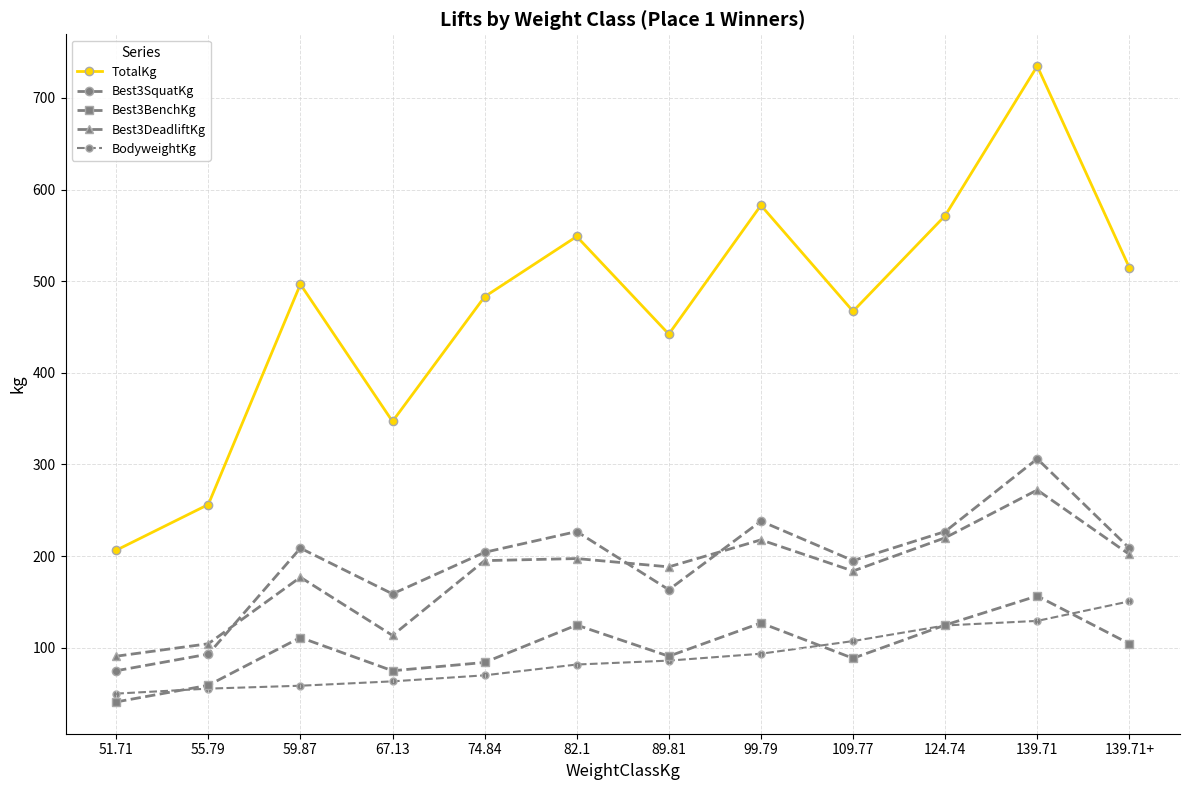

What position from the left is 89.81?

7